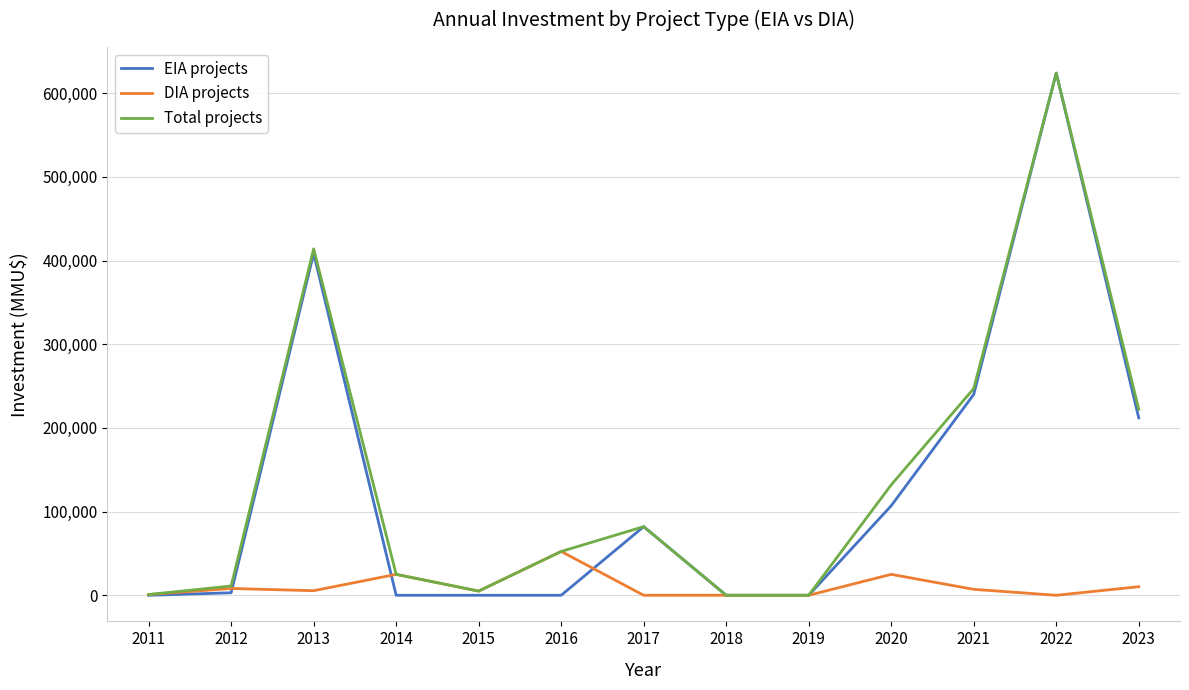

What is the spread (max minus min) of values at 2022?

624000